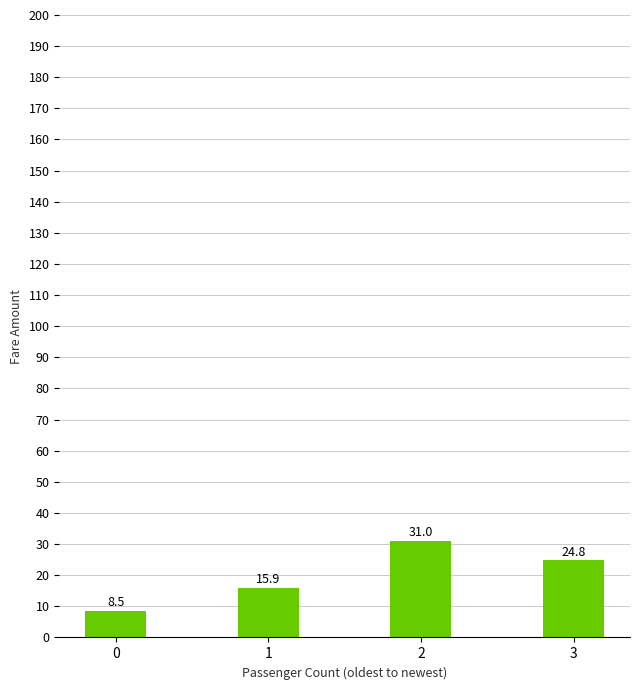

What is the sum of all values?

80.2